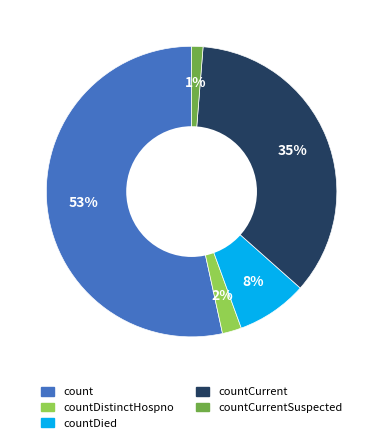

Does any single category account for the majority?

Yes